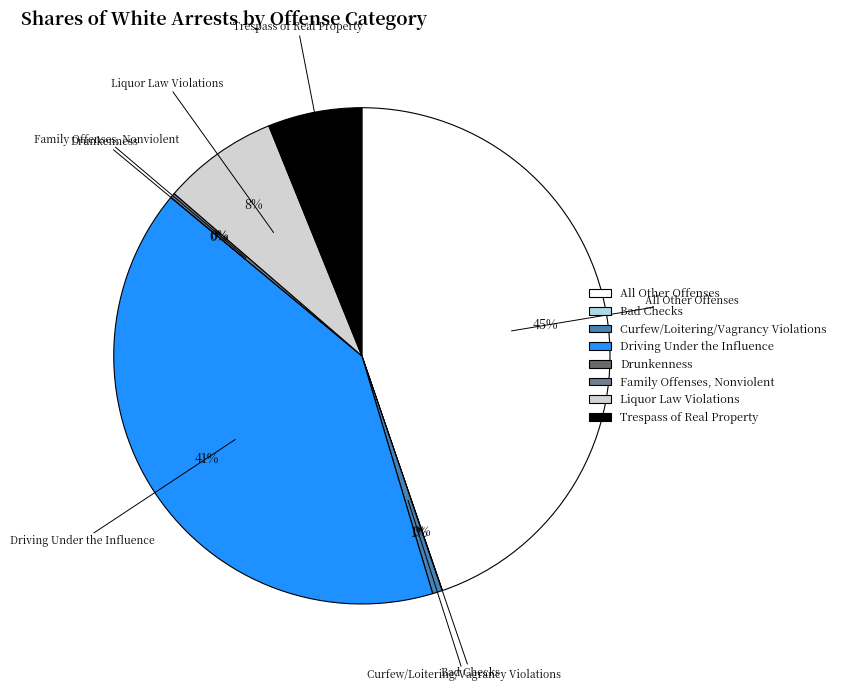

What percentage is the Curfew/Loitering/Vagrancy Violations slice, to the nearest percent?

1%